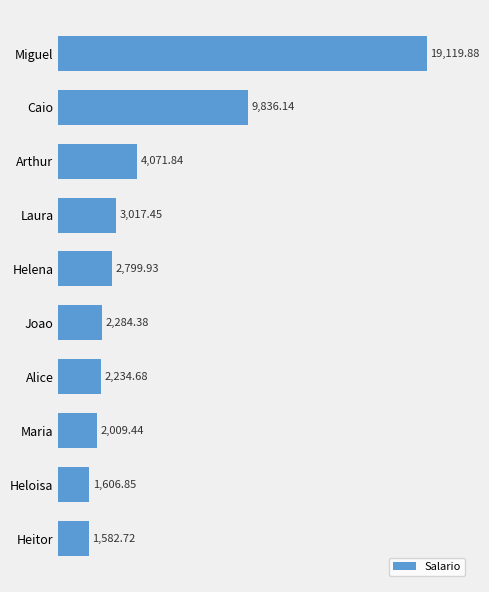

What is the sum of all values?

48563.3